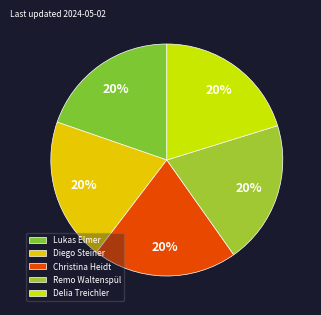

How many slices are in this pie chart?

5